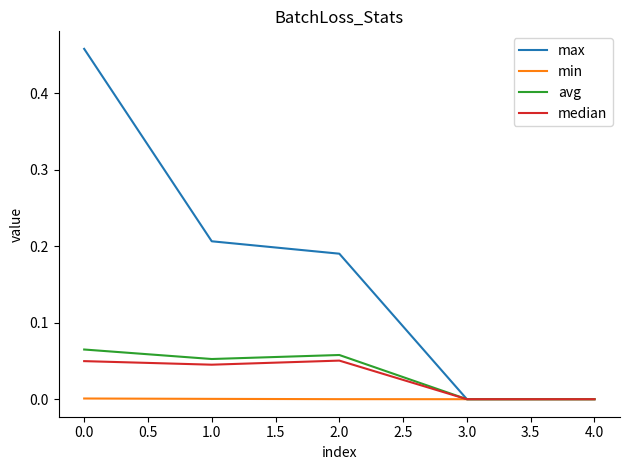

The value of max at 2.0 is 0.1. True or false?

False